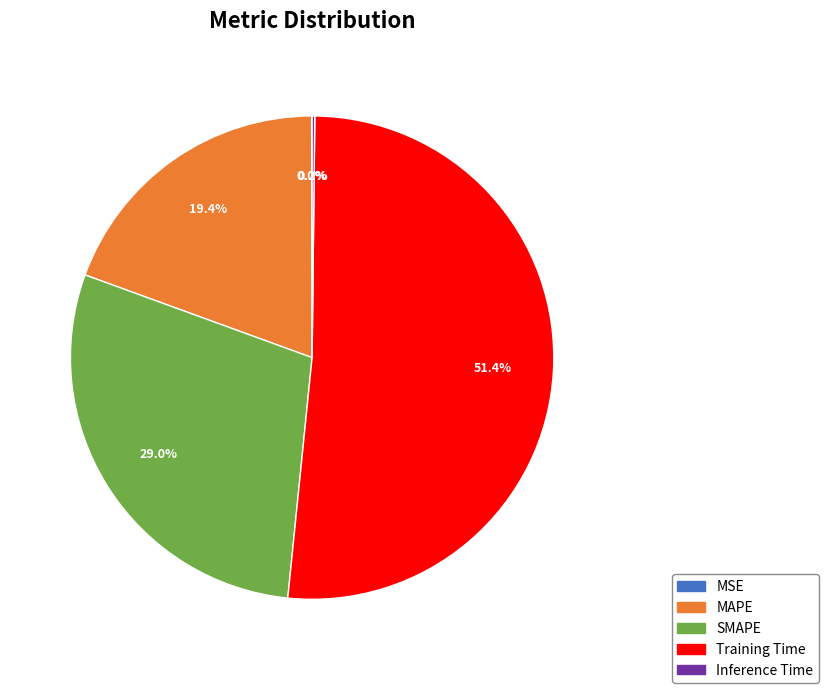

Which slice represents more than half of the pie?

Training Time